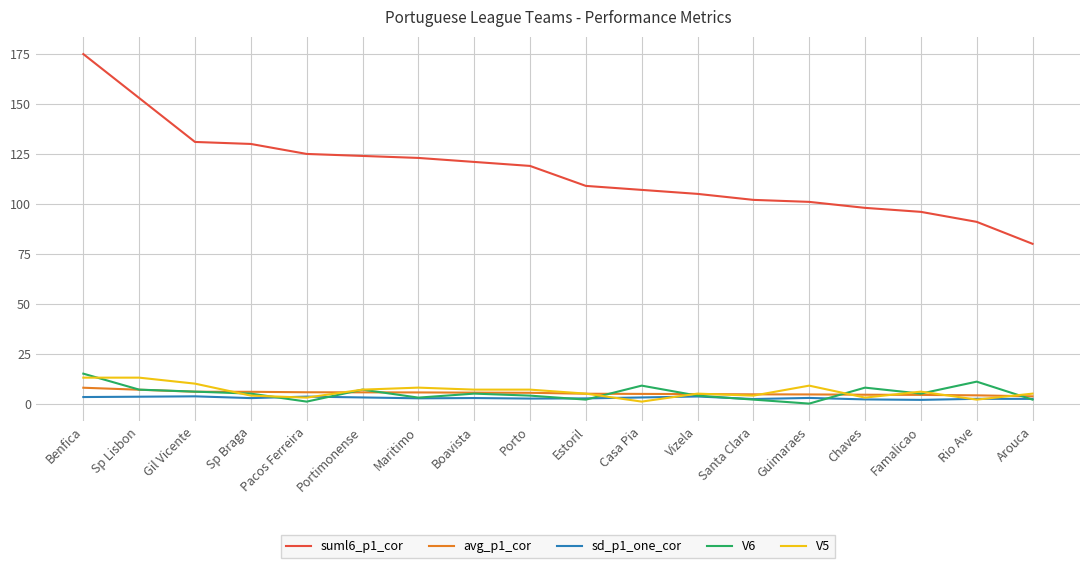

Which series has the widest spread of values?

suml6_p1_cor